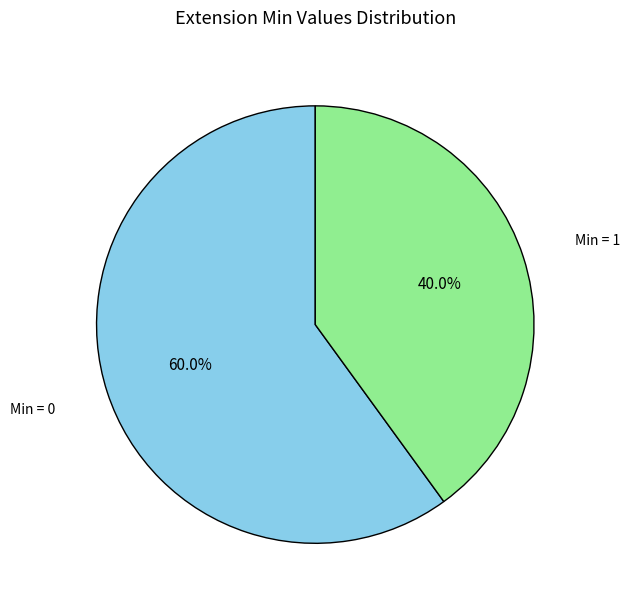

Combined, do Min = 1 and Min = 0 account for over 50%?

Yes